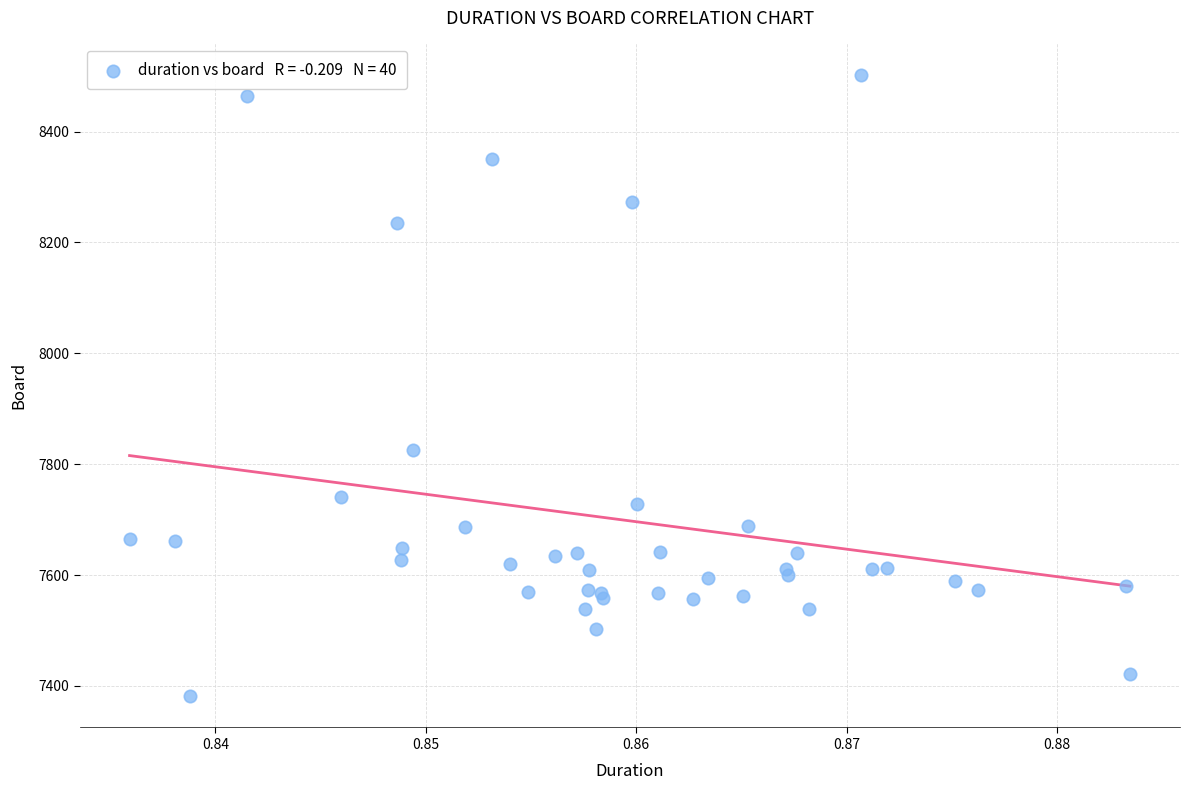

What Y value in the scatter plot is closest to 7942?

7825.5